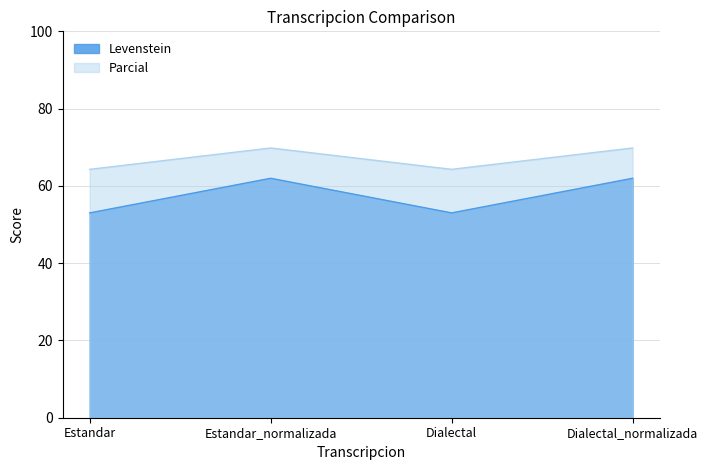

What is the label of the 4th point from the left?

Dialectal_normalizada